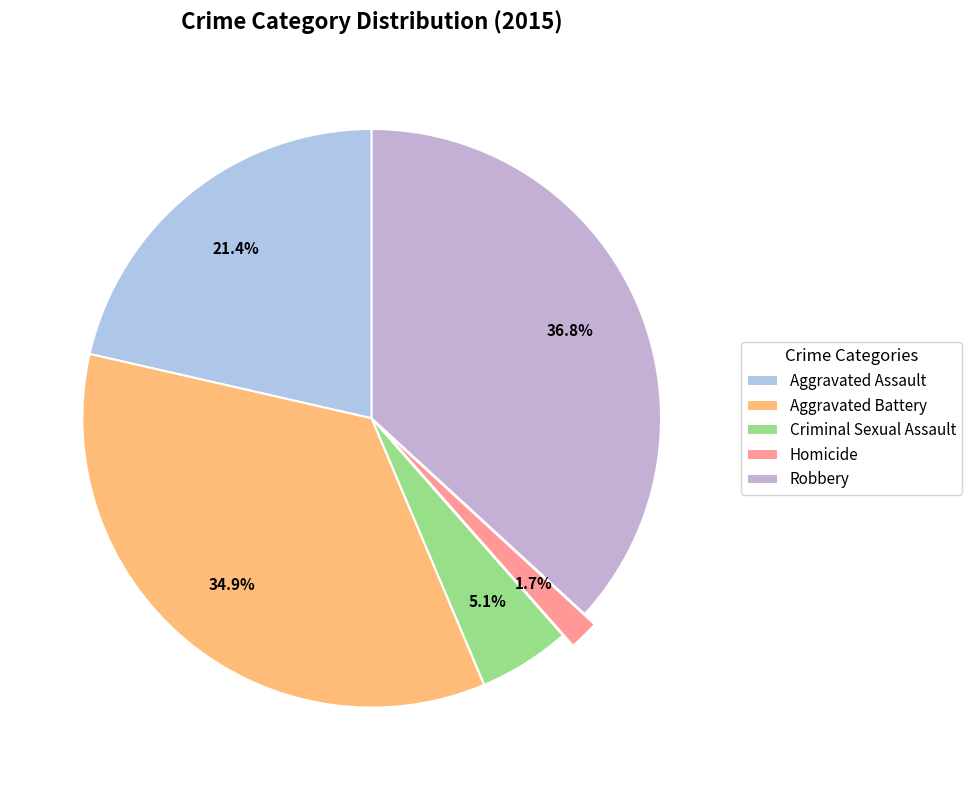

To the nearest percent, what is the difference between the largest and smallest slice percentages?

35%